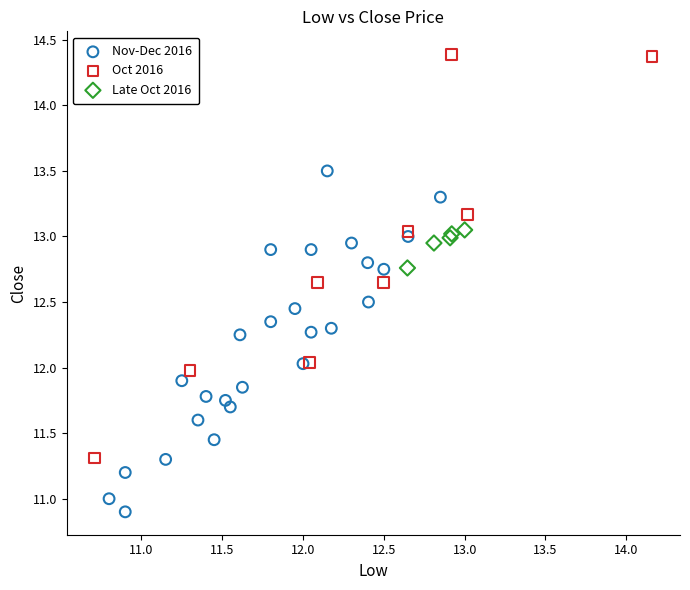

Which series contains the highest Y value?

Oct 2016